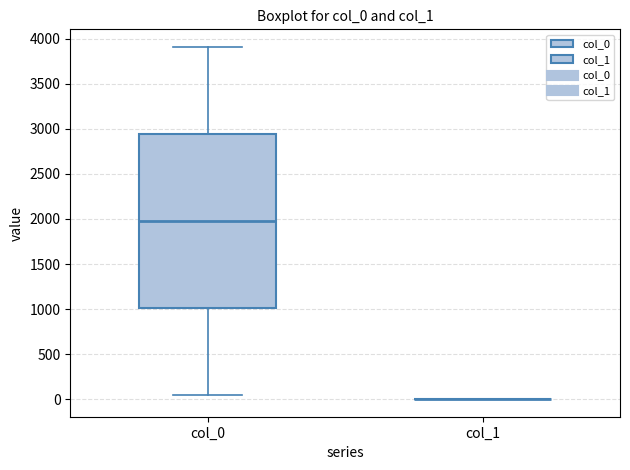

Reading left to right, transcribe this box plot: for each box, give where its median line is, the range the box spans, and where its two whiskers end, as read against the y-axis. The values are not printed on the chart, so give them approximately, as read against the axis.

col_0: median 2000, box 1000 to 2950, whiskers 50 to 3900
col_1: box collapsed to a line at 0, whiskers 0 to 0